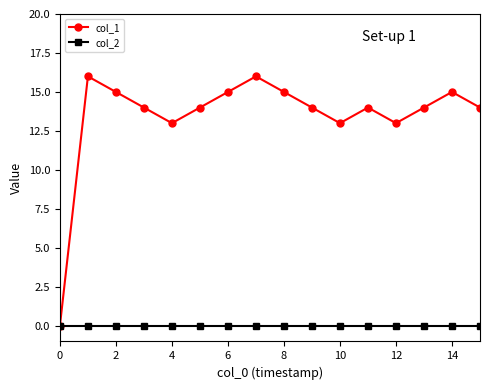

List the series in order of their peak value, lowest first.

col_2, col_1